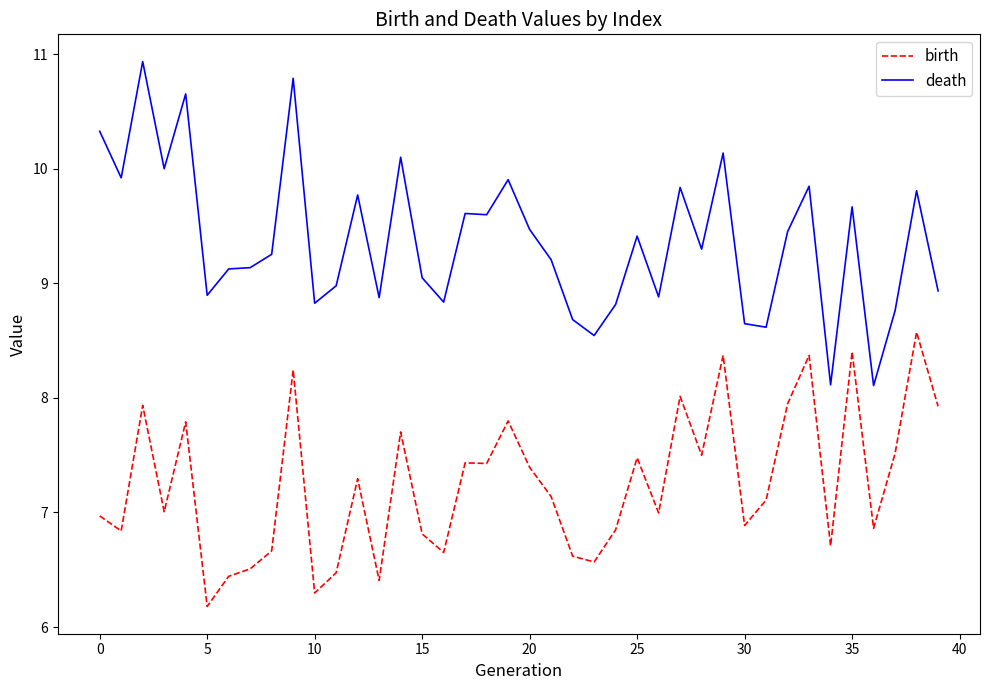

True or false: birth and death intersect in this chart.

False